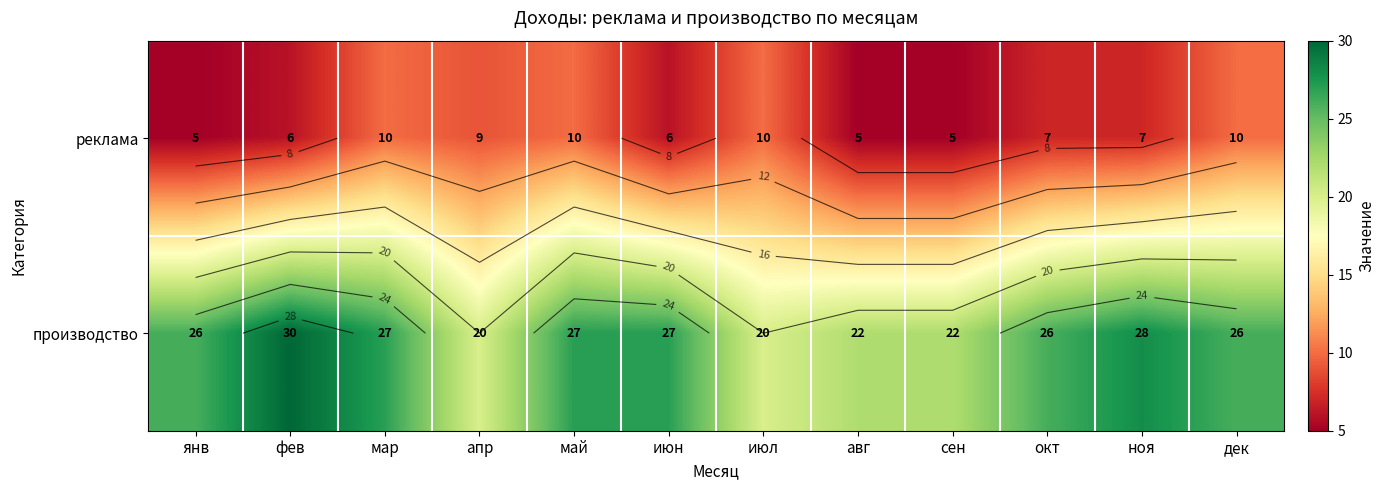

What is the minimum value for реклама?

5